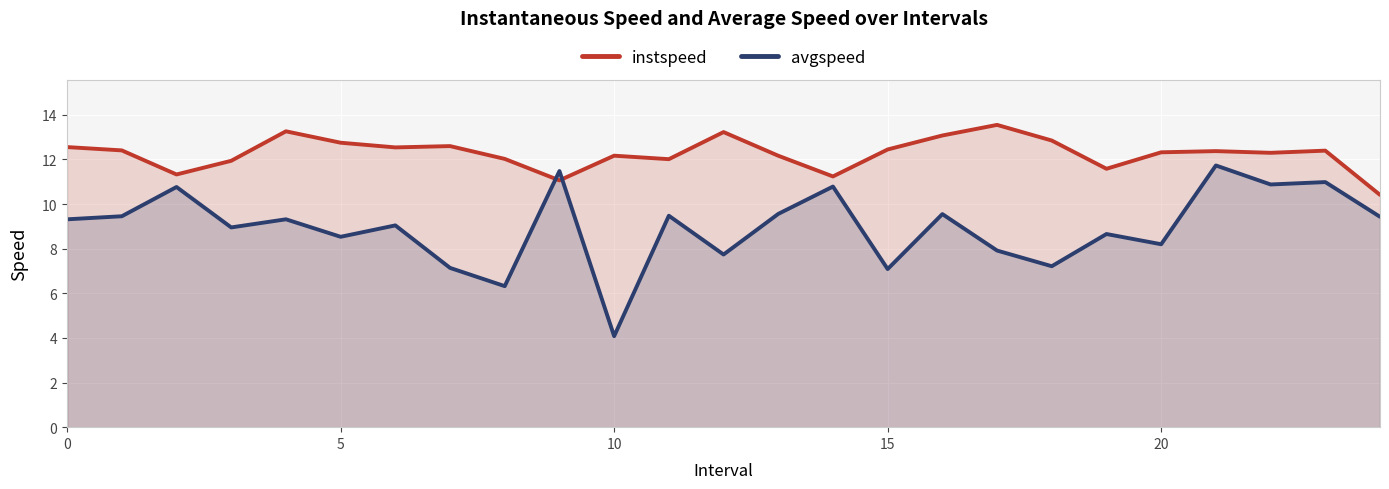

Which category has the lowest value across all series?

10